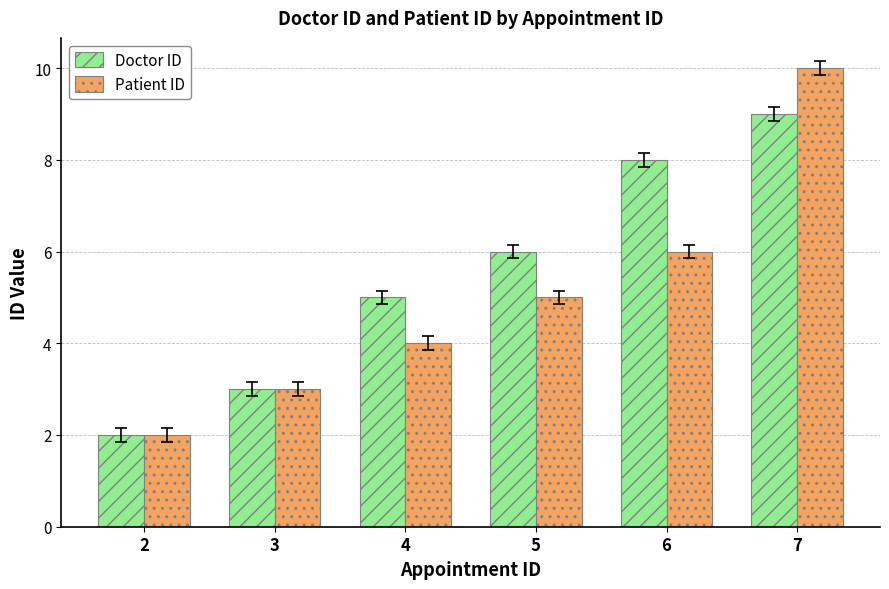

What is the value of the Doctor ID bar at the 5th from the left?

8